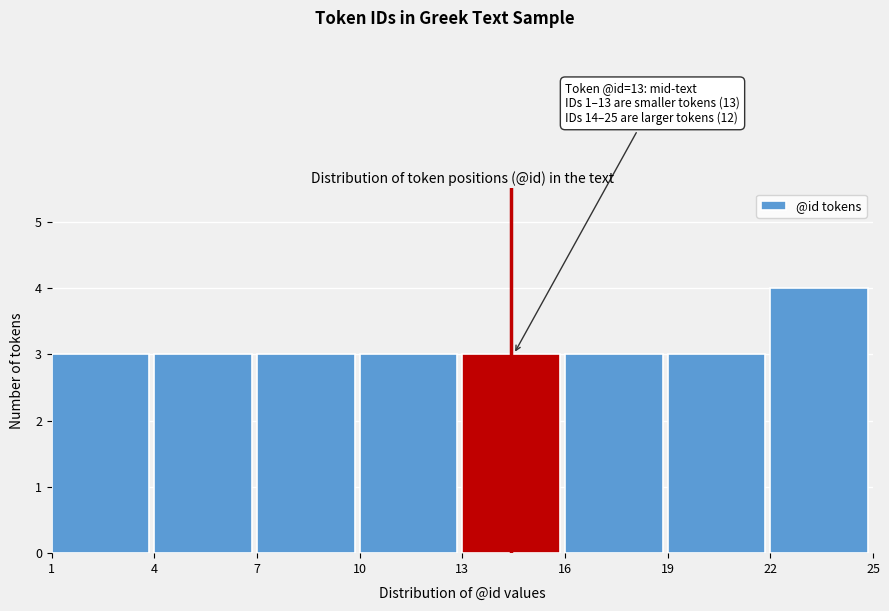

Which range on the x-axis has the tallest bar?

22 to 25